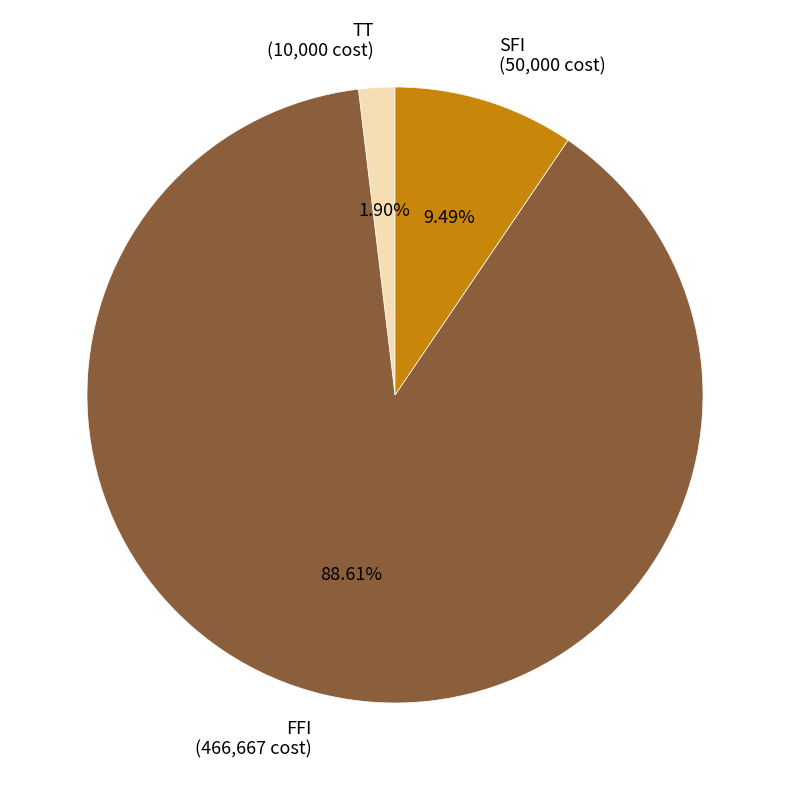

To the nearest percent, what is the combined percentage of FFI and TT?

91%